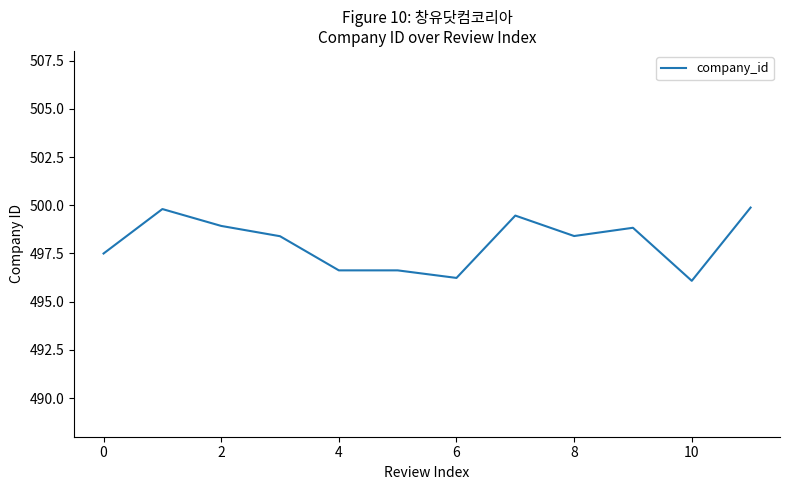

What is the minimum value shown in the chart?

496.1